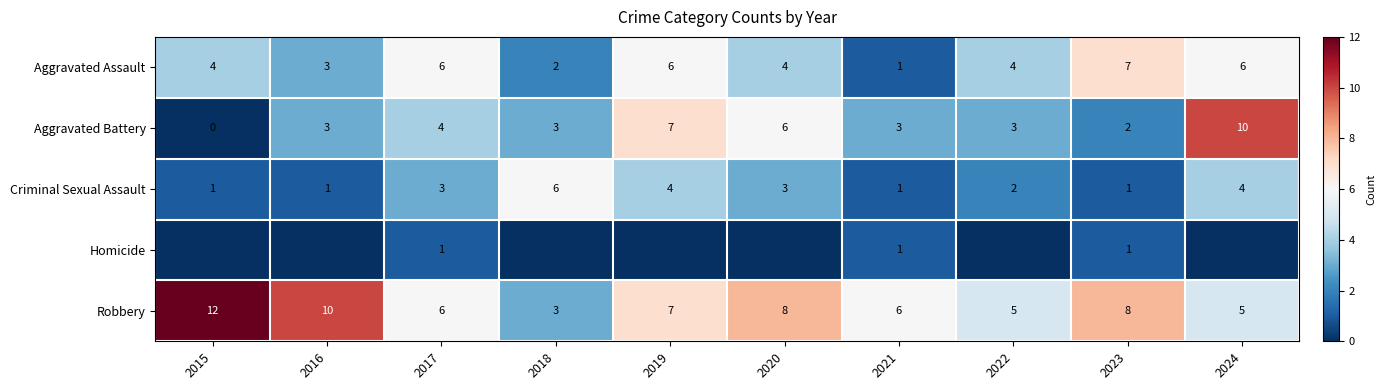

What is the approximate value of Robbery at 2024?

5